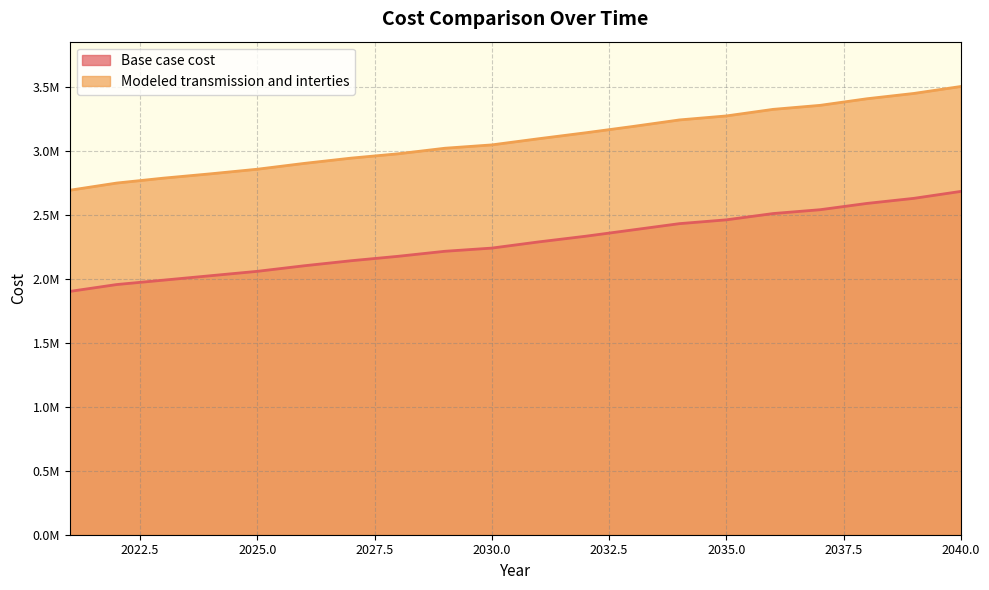

Does the chart display data point markers on the line(s)?

No